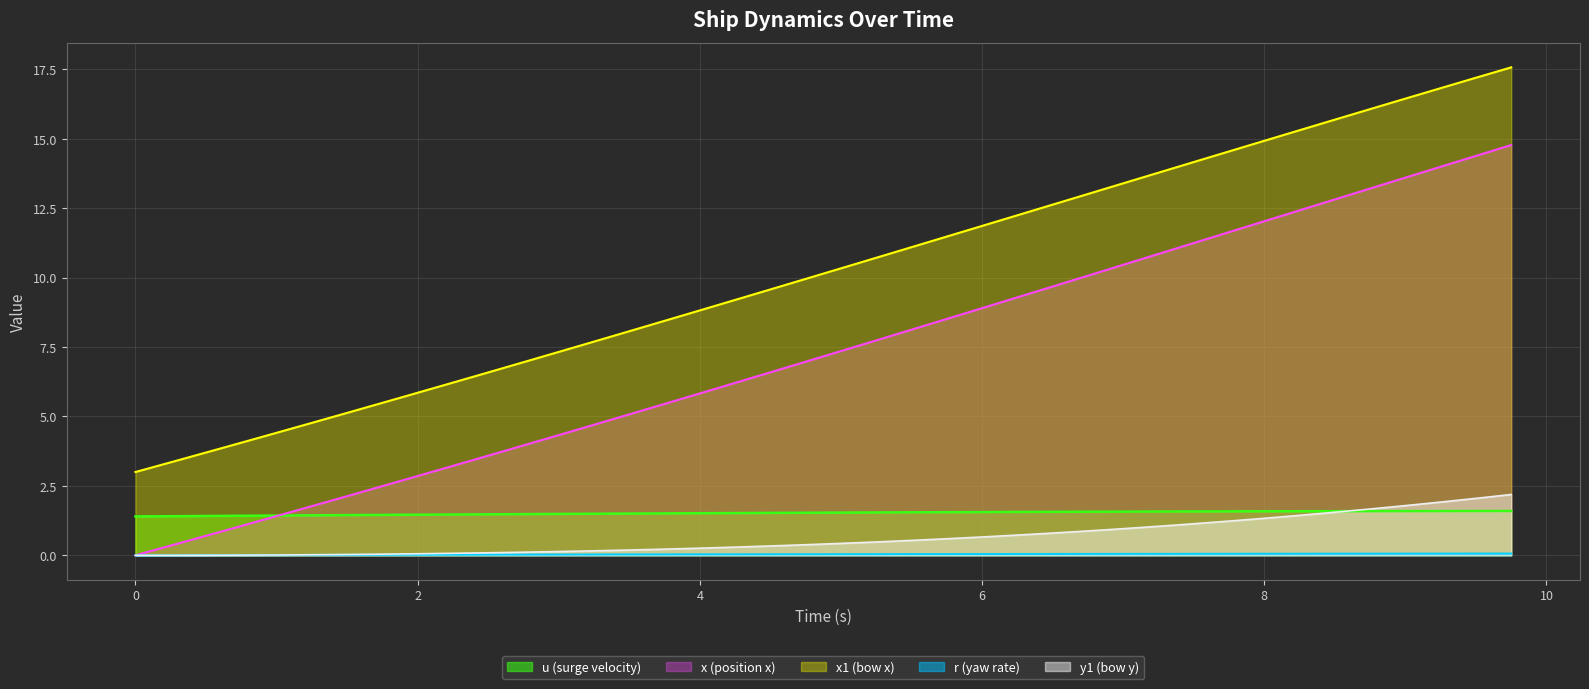

How many values in the x1 series exceed 10?

20